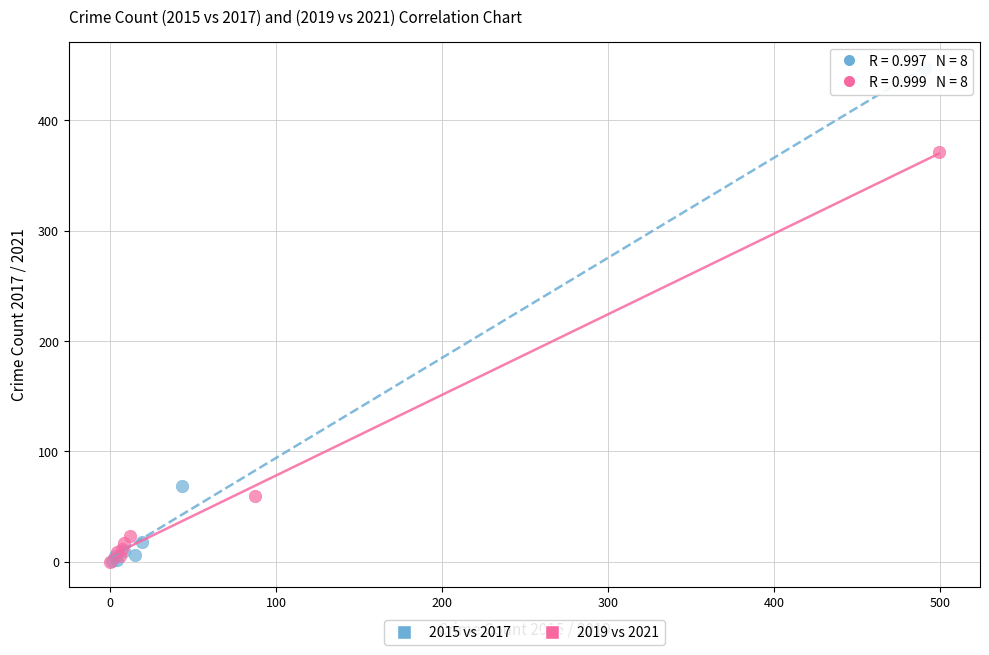

Which series reaches the maximum Y coordinate?

2015 vs 2017